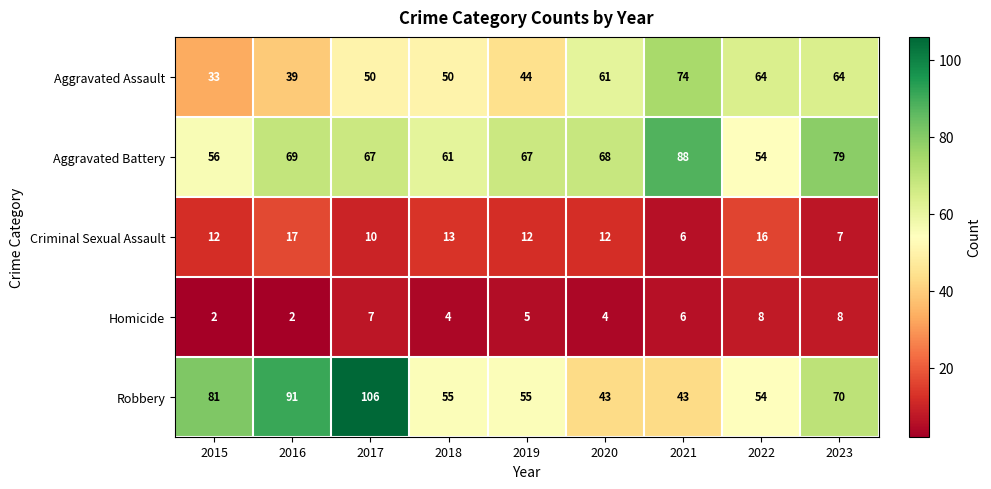

Which series changed the most between 2015 and 2017?

Robbery